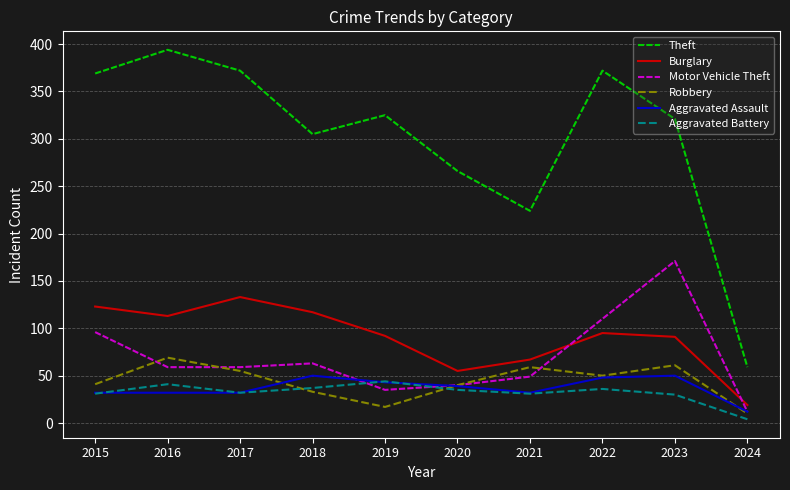

Is the value of Burglary at 2018 greater than the value of Theft at 2015?

No